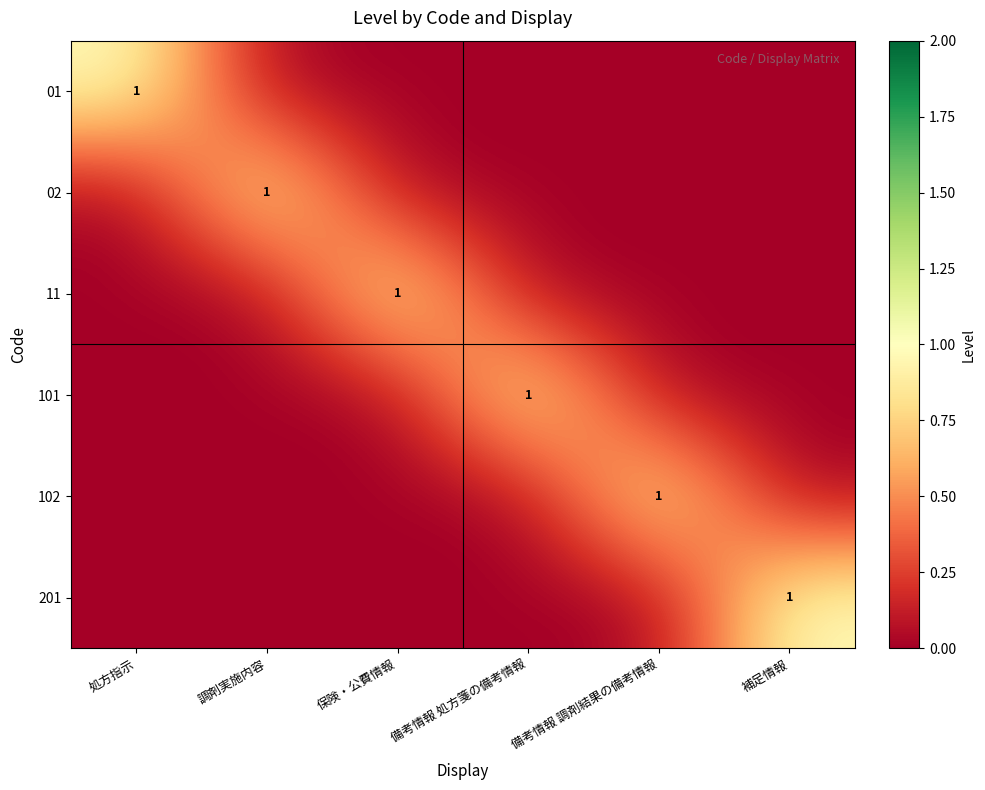

Is the value of 201 at 処方指示 greater than the value of 01 at 保険・公費情報?

No